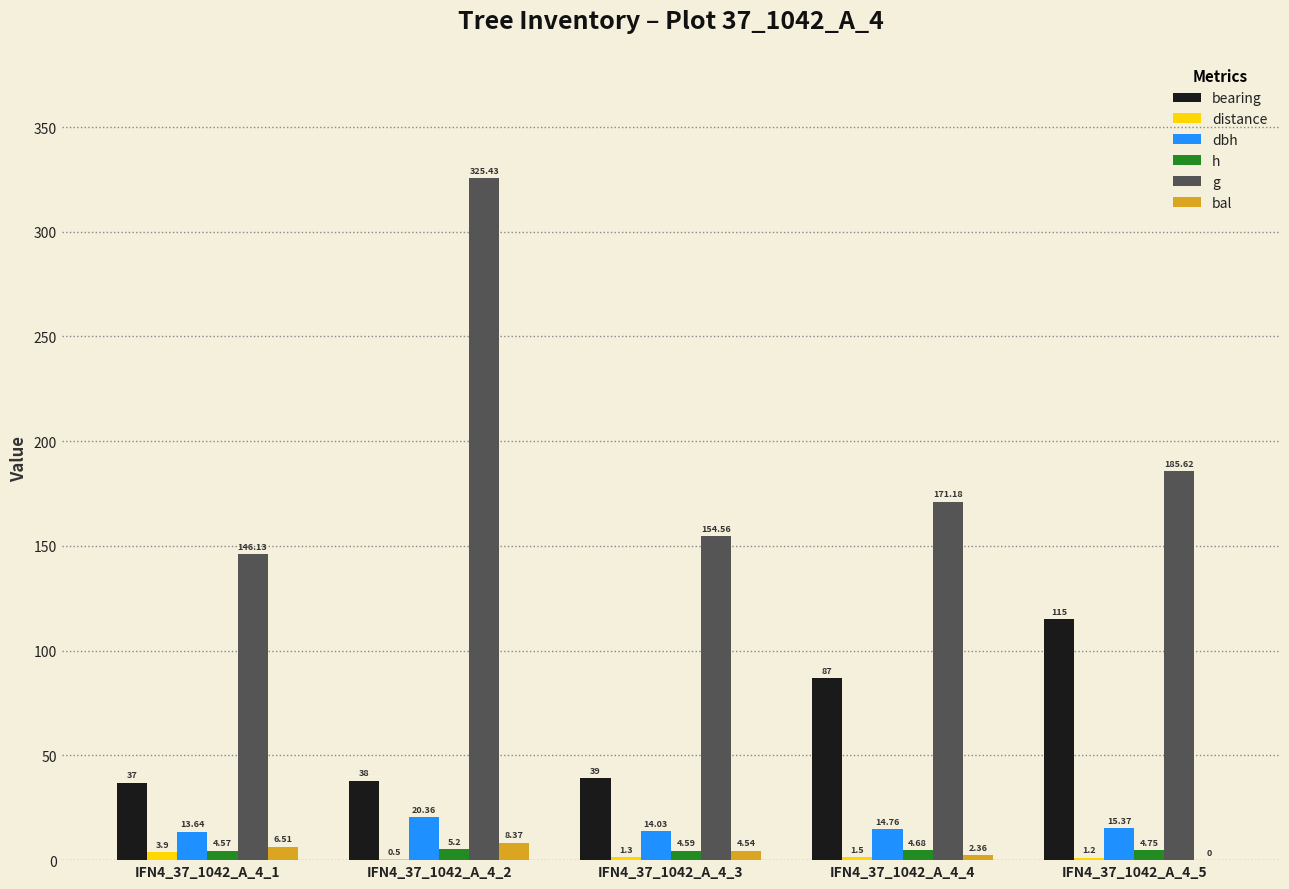

Between IFN4_37_1042_A_4_3 and IFN4_37_1042_A_4_4, which series saw the biggest shift?

bearing